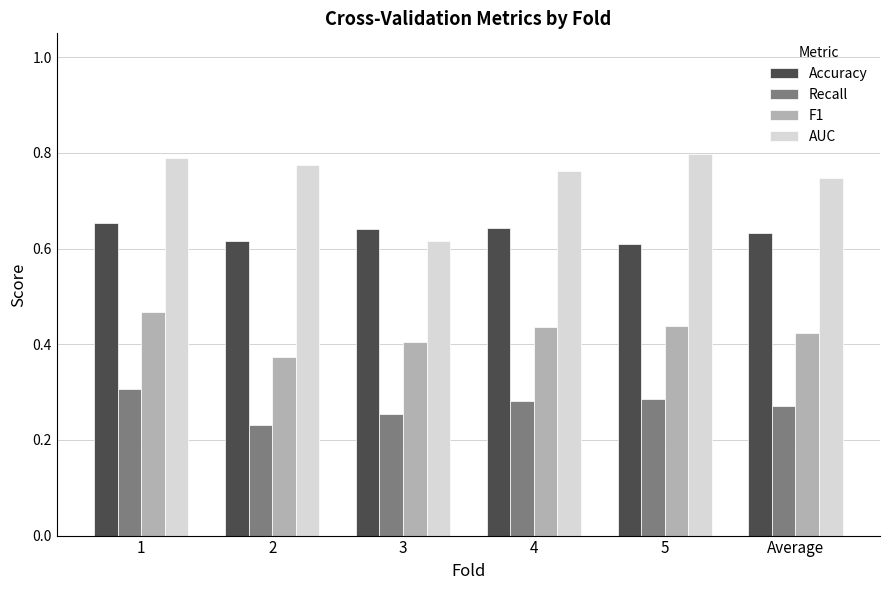

Which label corresponds to the smallest value in the chart?

2